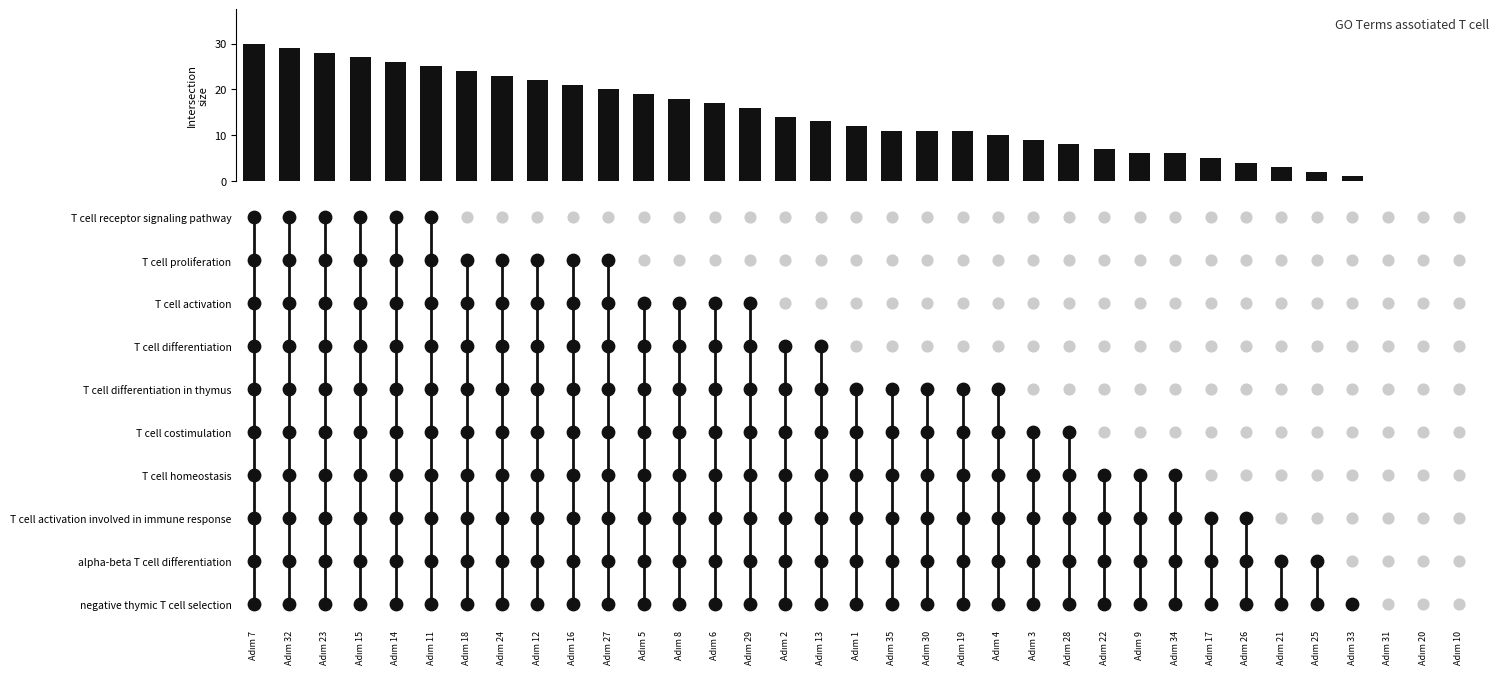

What is the sum of all values?

478